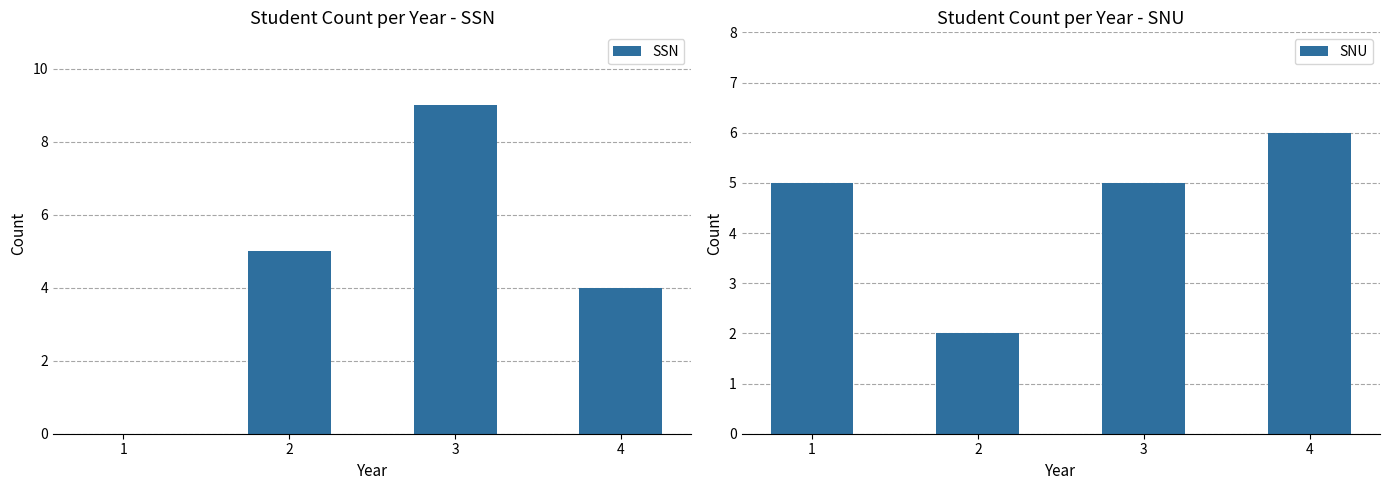

Which series has the widest spread of values?

SSN